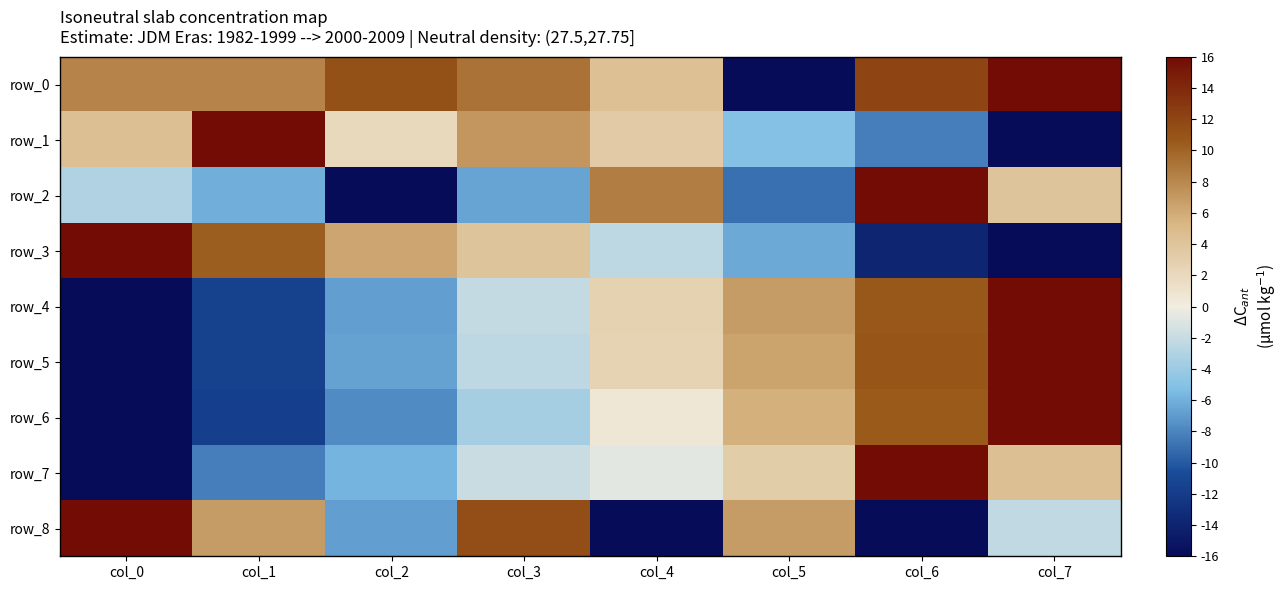

Read the row_8 value at col_7.

-2.3